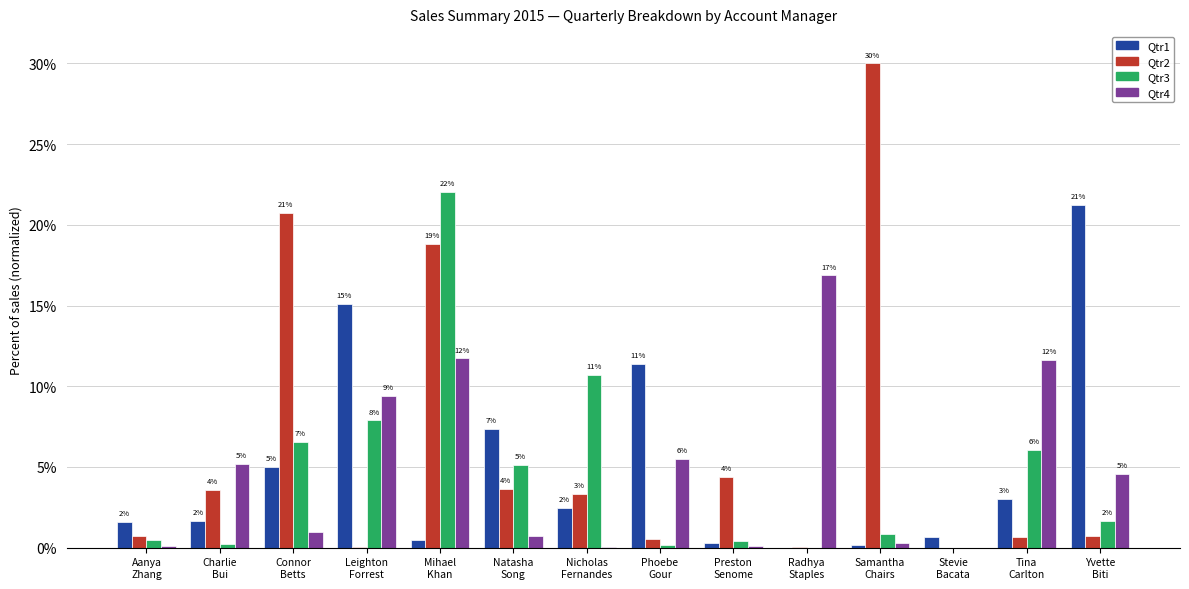

At Tina
Carlton, list the series in order from smallest to largest.

Qtr2, Qtr1, Qtr3, Qtr4